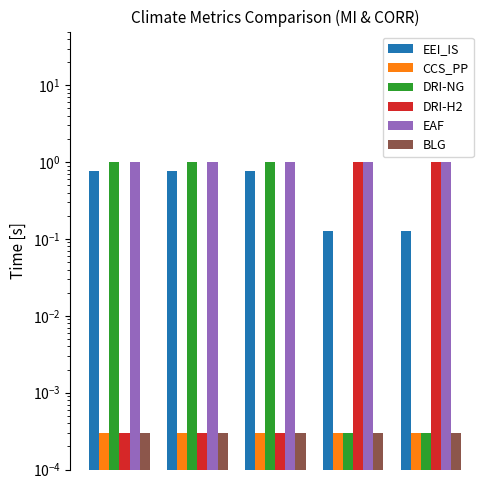

How many data points does each series have?

5